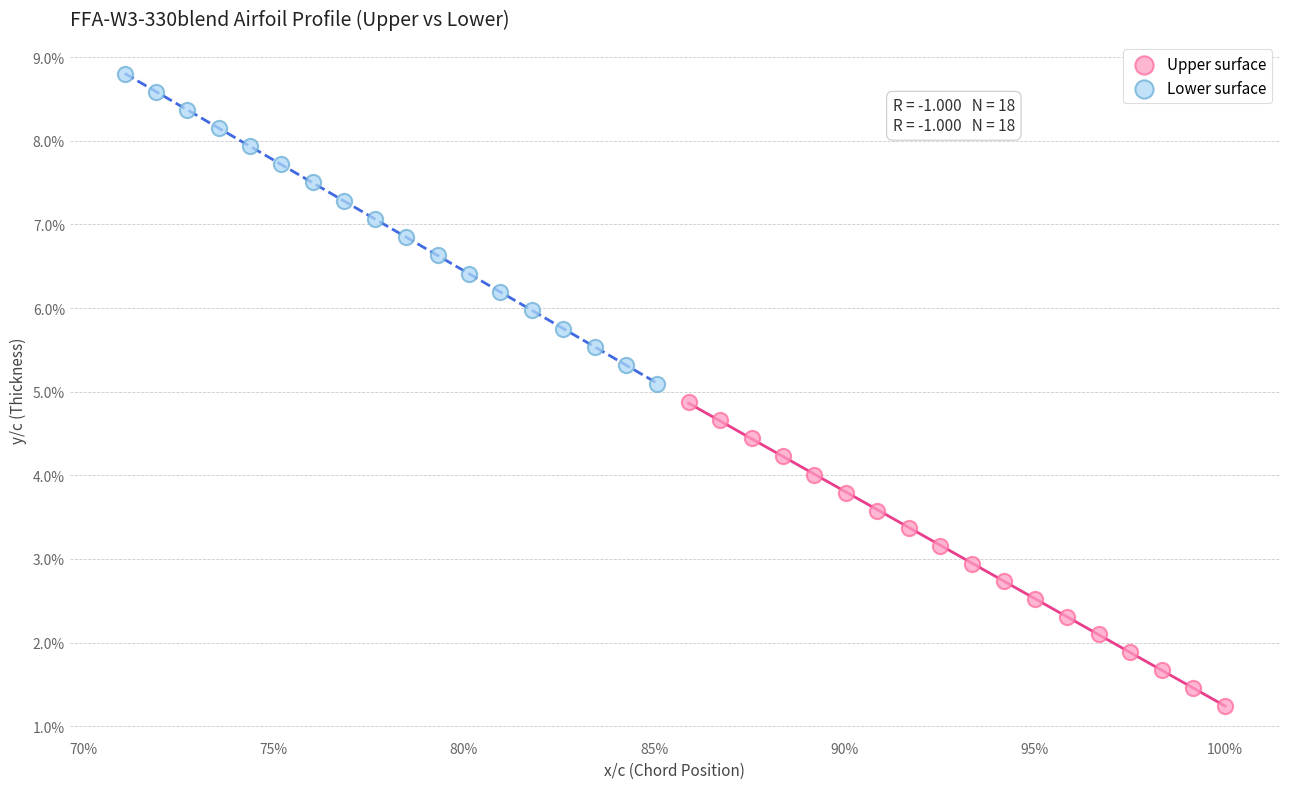

Which series has the widest spread of Y values?

Lower surface